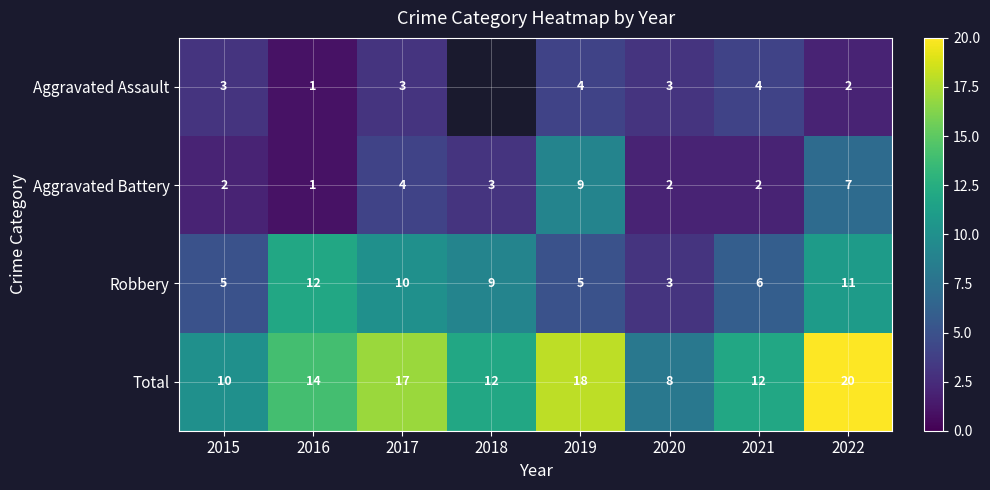

How many values in the Total series are below 14?

4